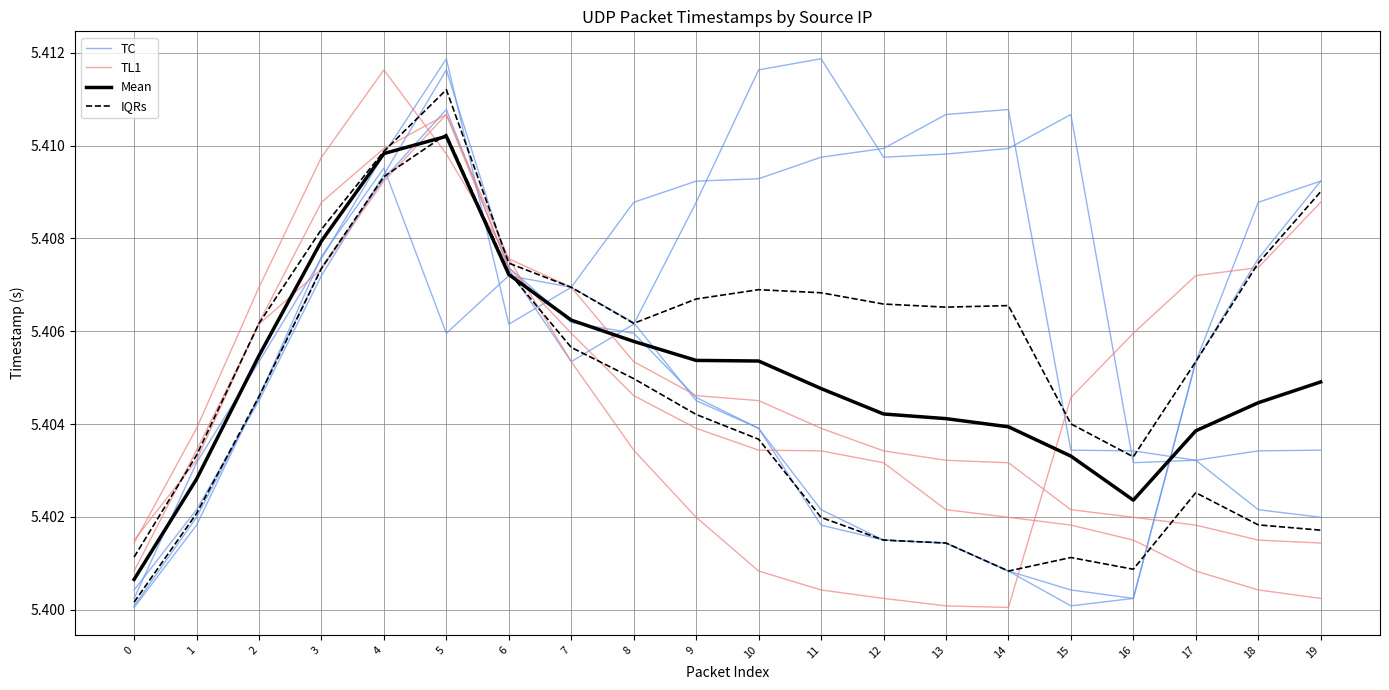

At how many categories does at least one series exceed 5?

20